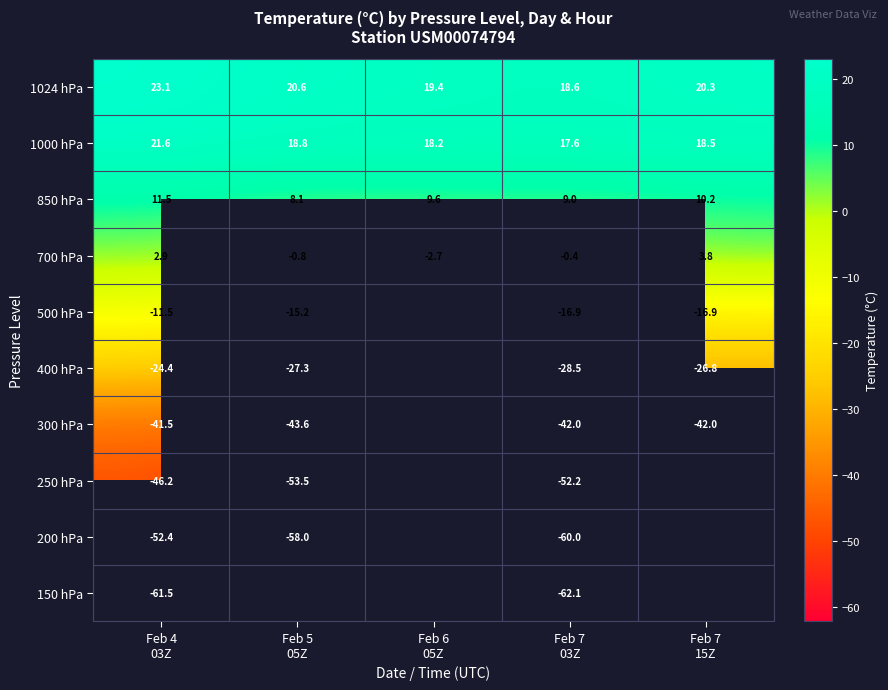

How many values in the 1000 hPa series are below 18?

1